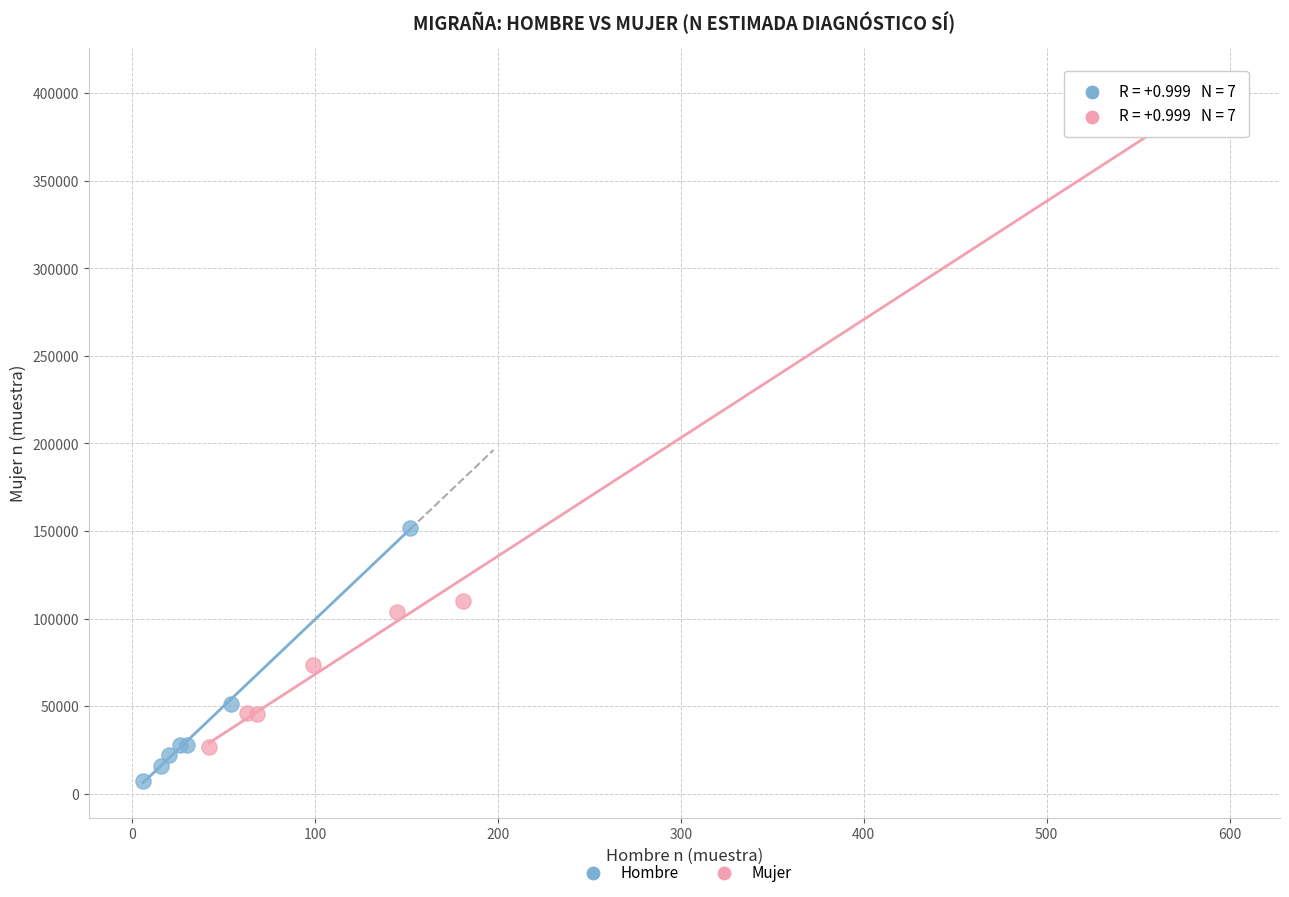

Which series contains the lowest Y value?

Hombre